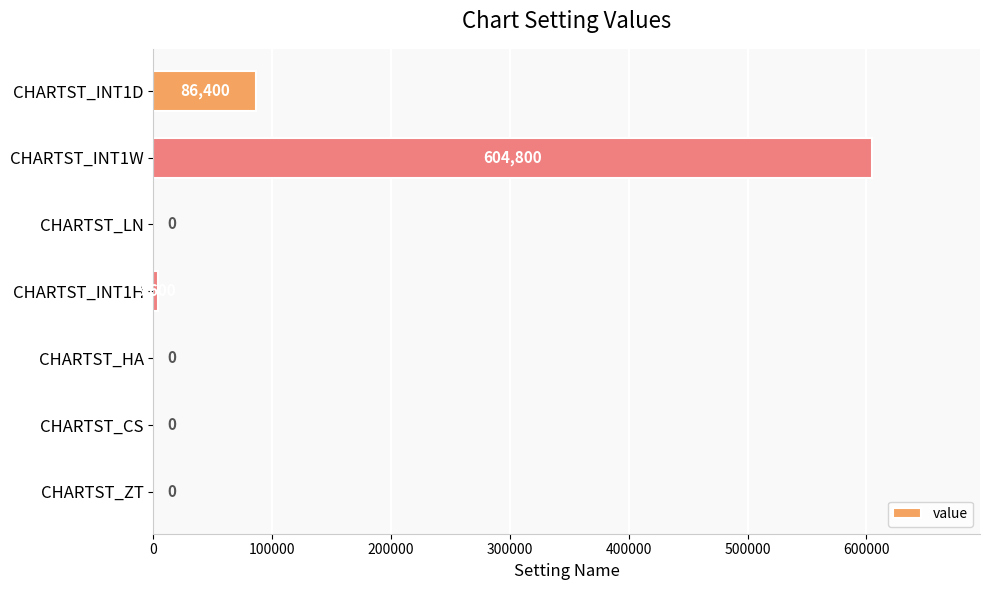

What is the change in value from CHARTST_LN to CHARTST_INT1W?

+604800